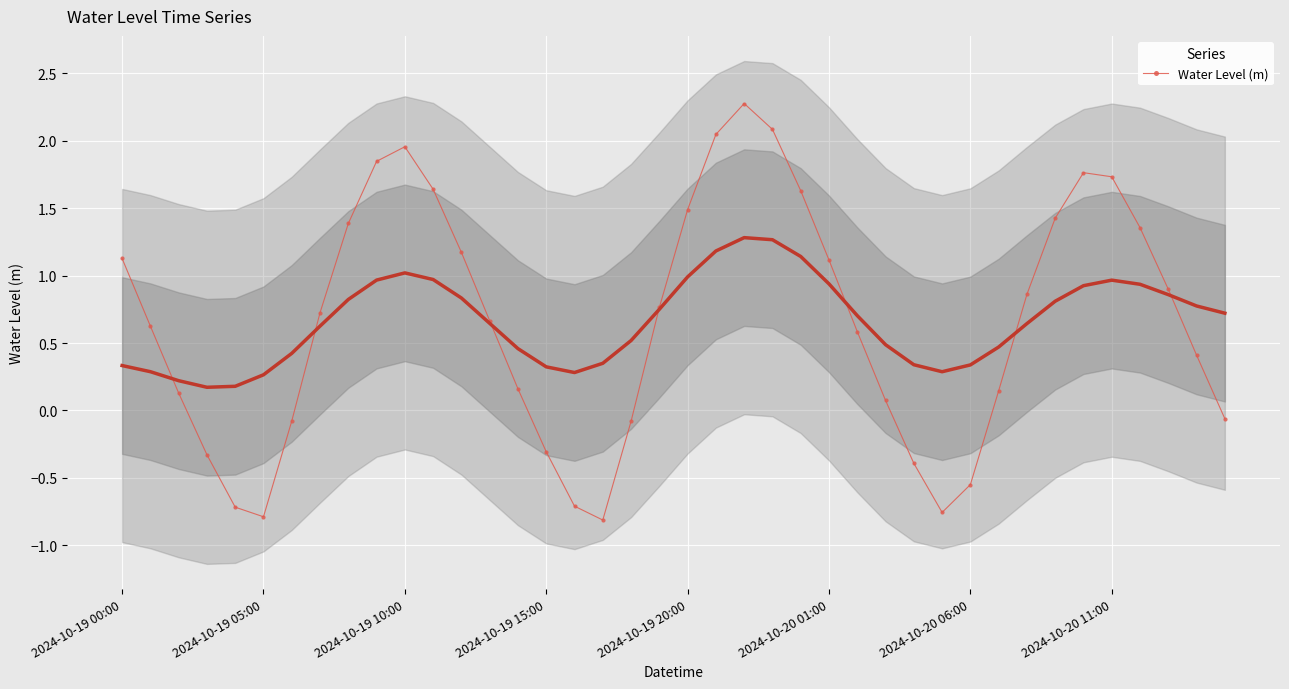

The value at 29 is -0.8. True or false?

True